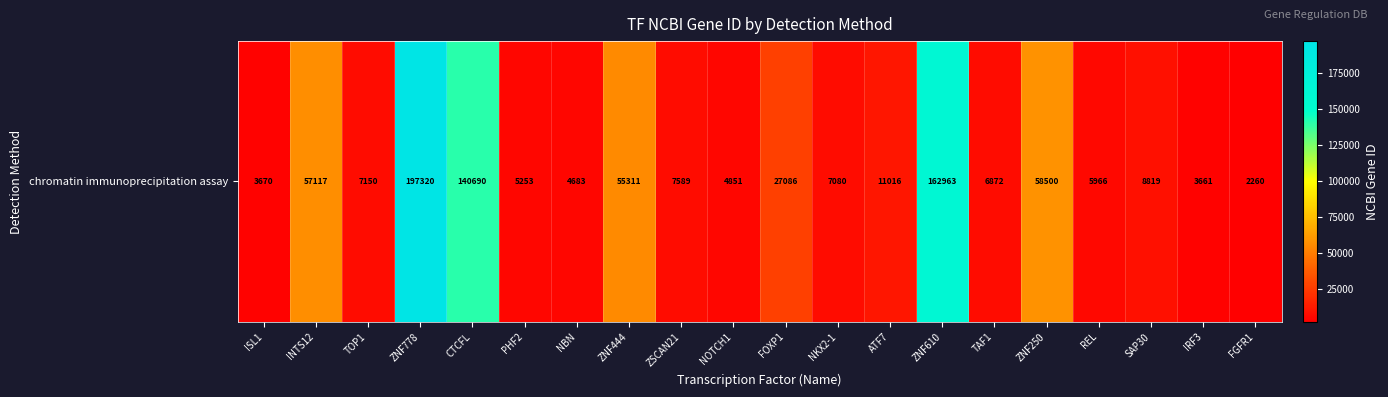

What is the ratio of the value at ZNF778 to the value at FOXP1?

7.3